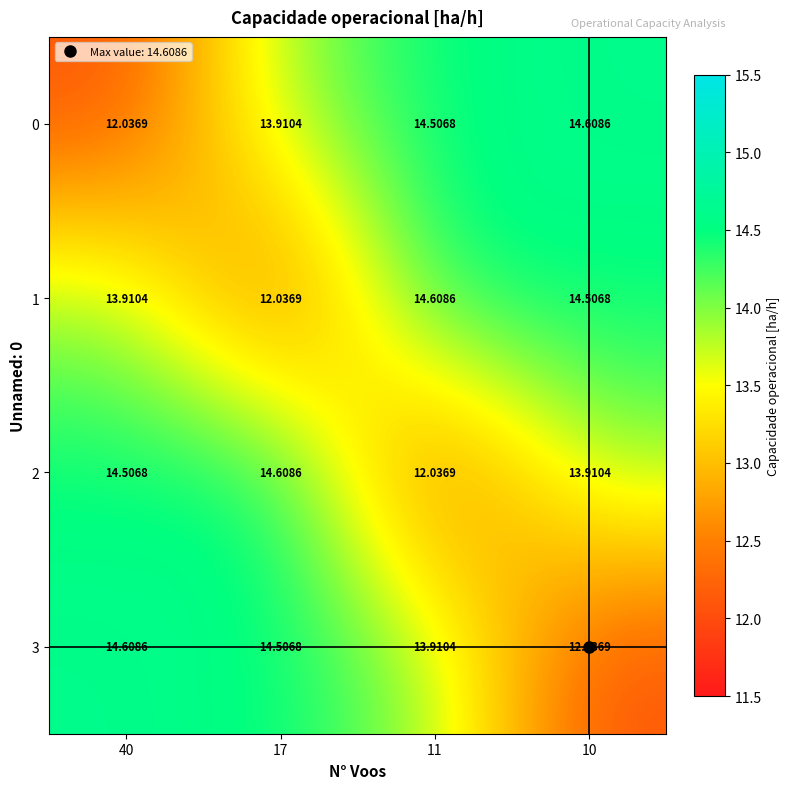

Which has a higher value, 17 or 40?

17